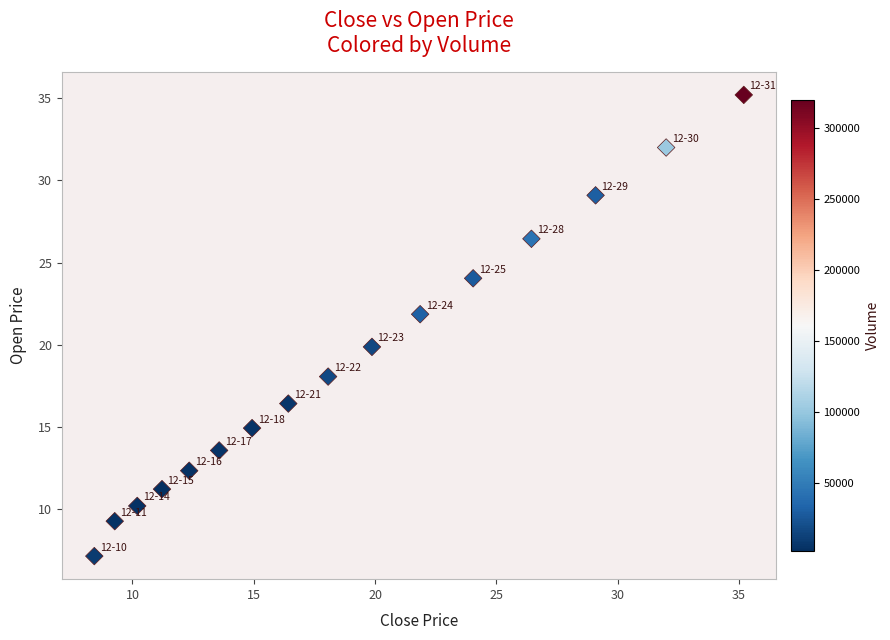

What is the range of Y values (max minus min)?

28.1